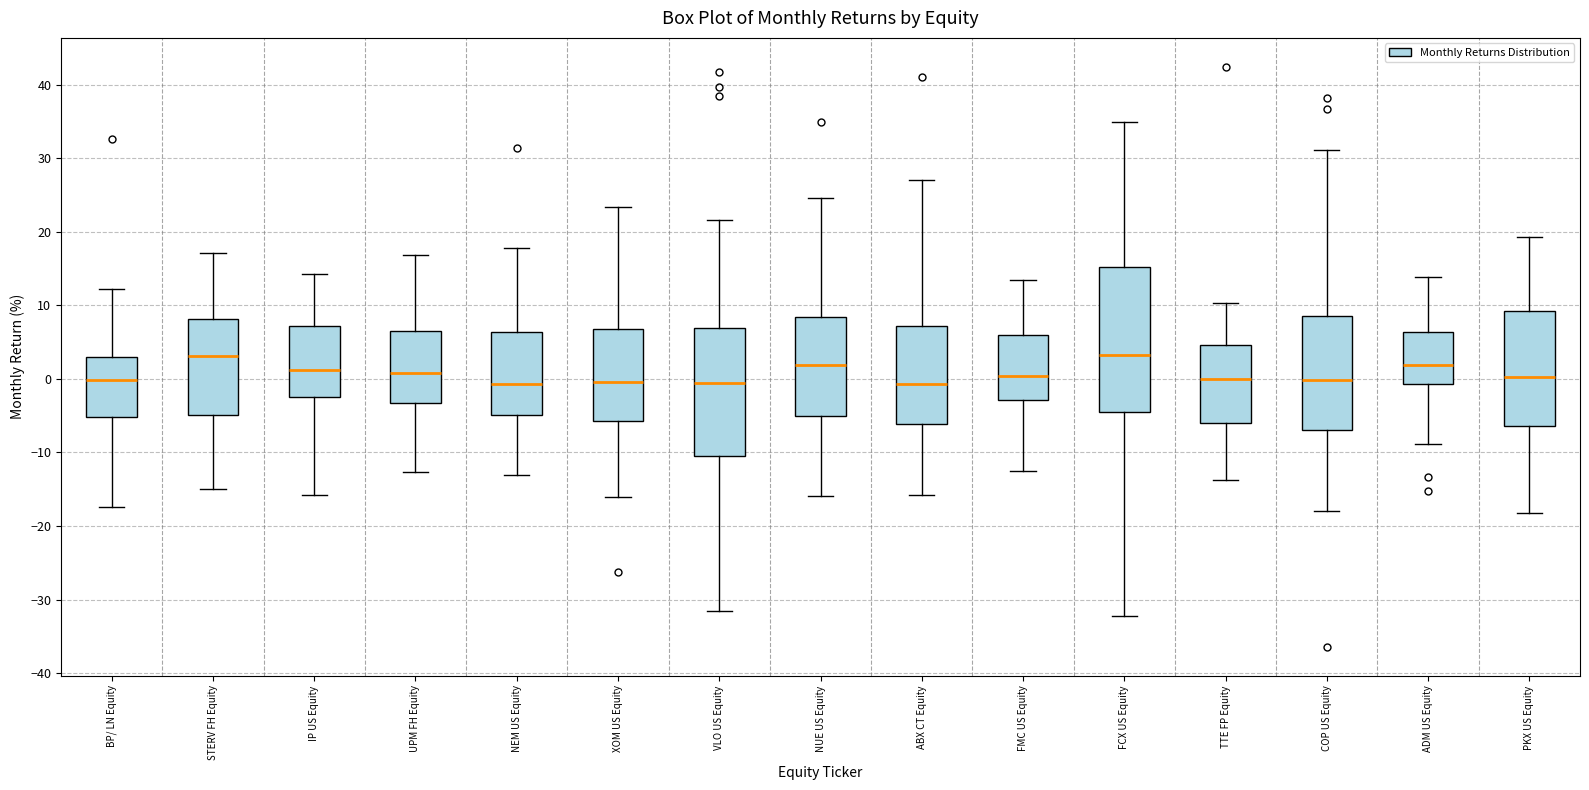

Where does the upper whisker of the box for STERV FH Equity end on the y-axis? The values are not printed on the chart, so give them approximately, as read against the axis.

17